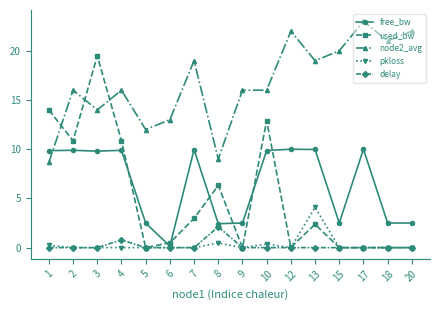

At how many categories does at least one series exceed 1?

16